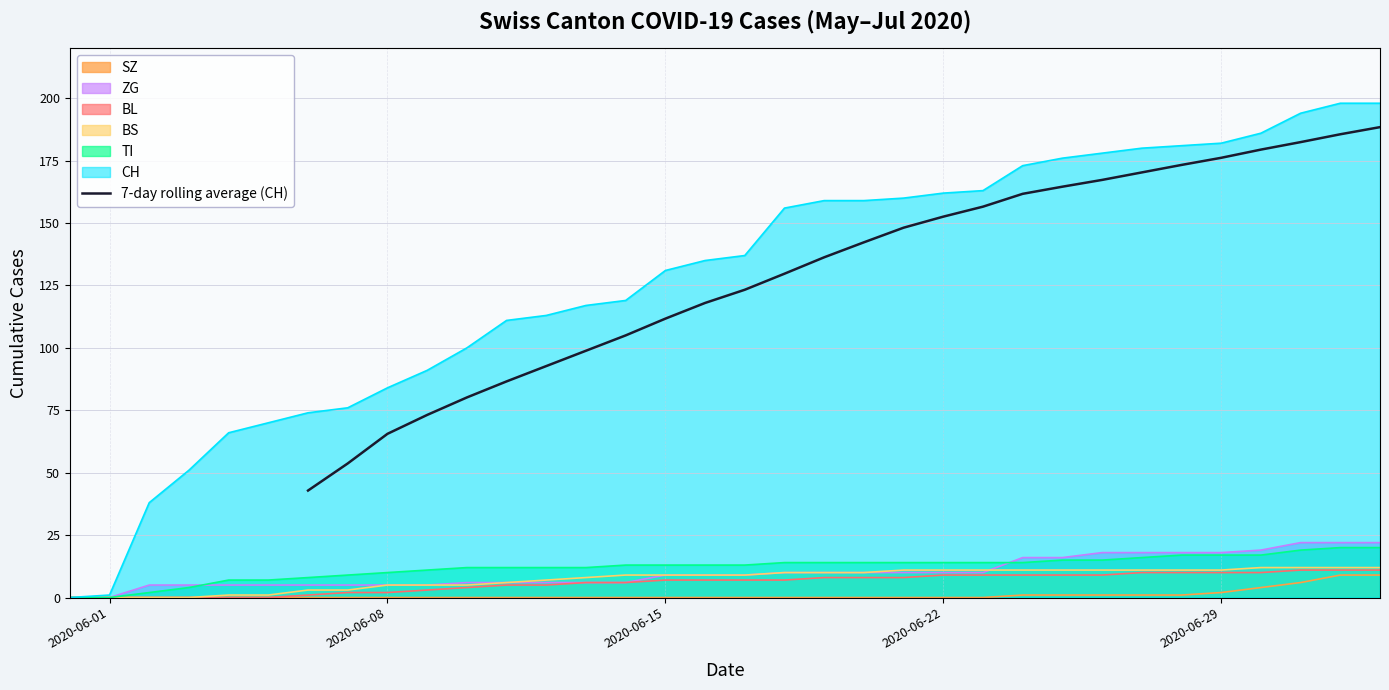

What is the minimum value for 7-day rolling average (CH)?

42.9